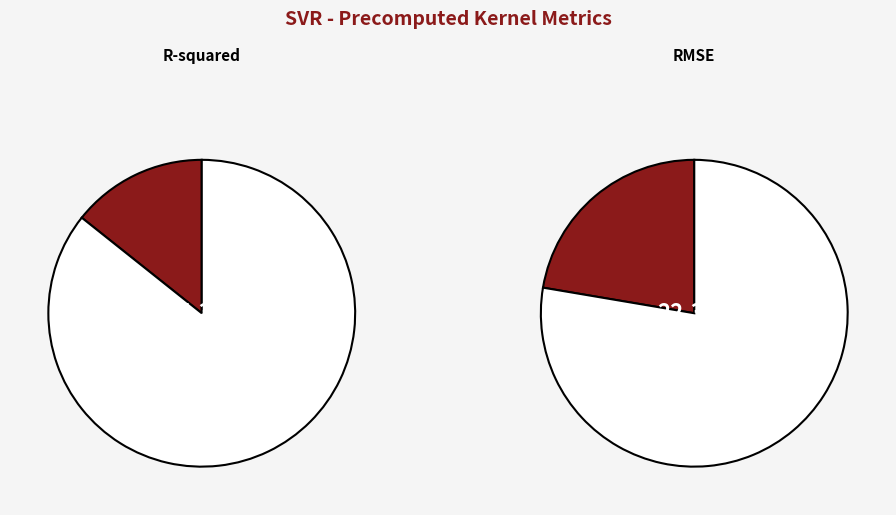

Which slice is the largest?

RMSE